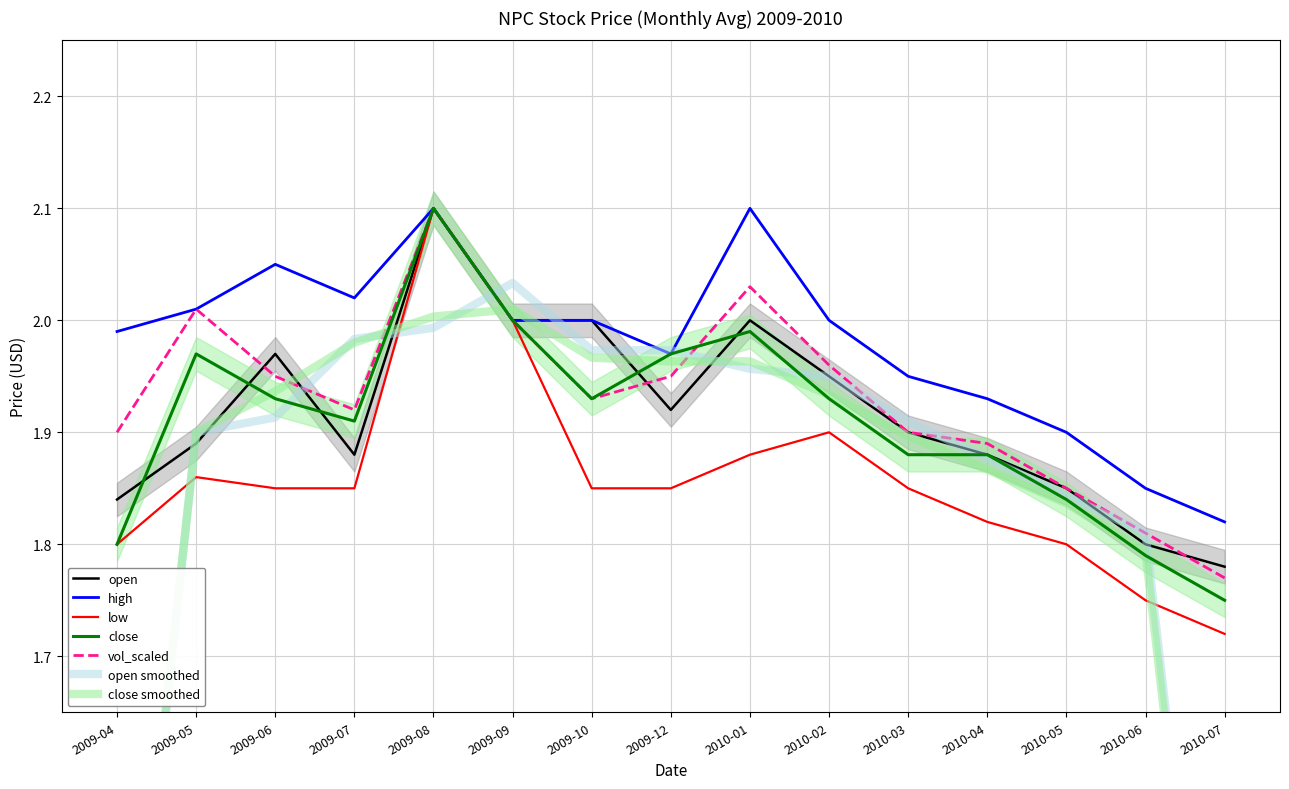

How many categories are shown in the chart?

15